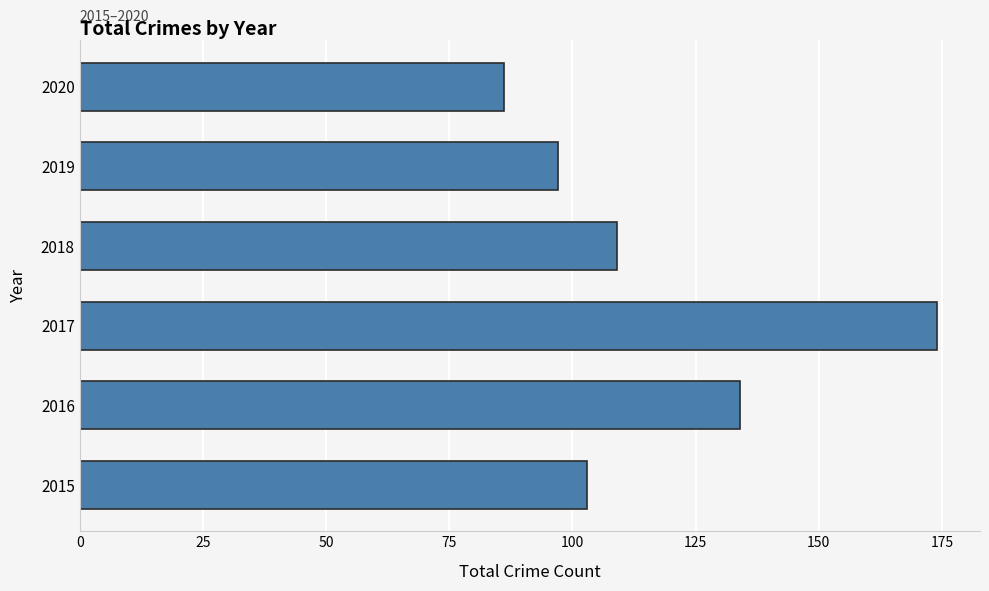

How many values are below 109?

3